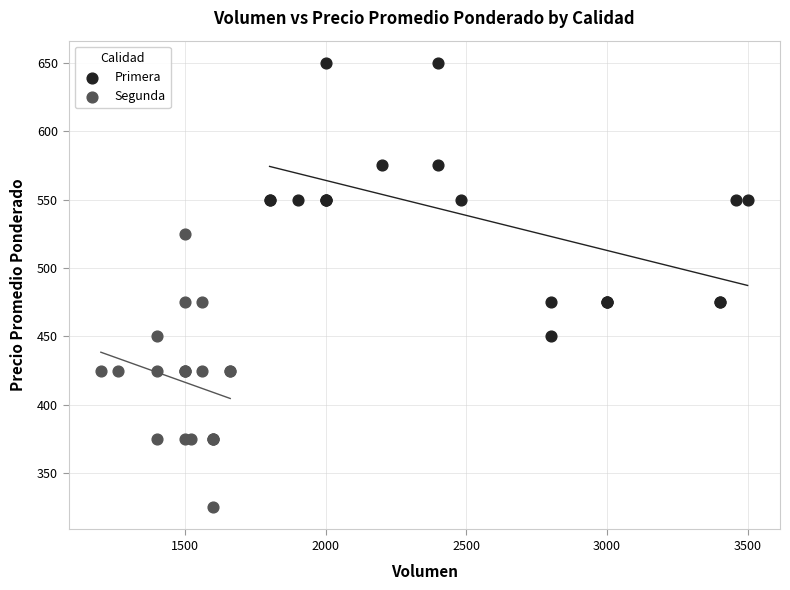

Which series reaches the minimum Y coordinate?

Segunda